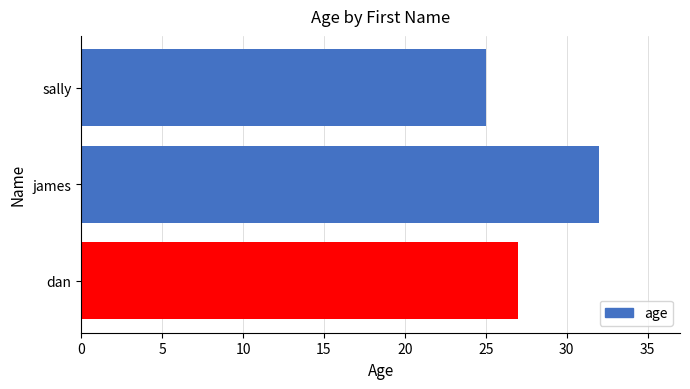

Which has a higher value, sally or james?

james